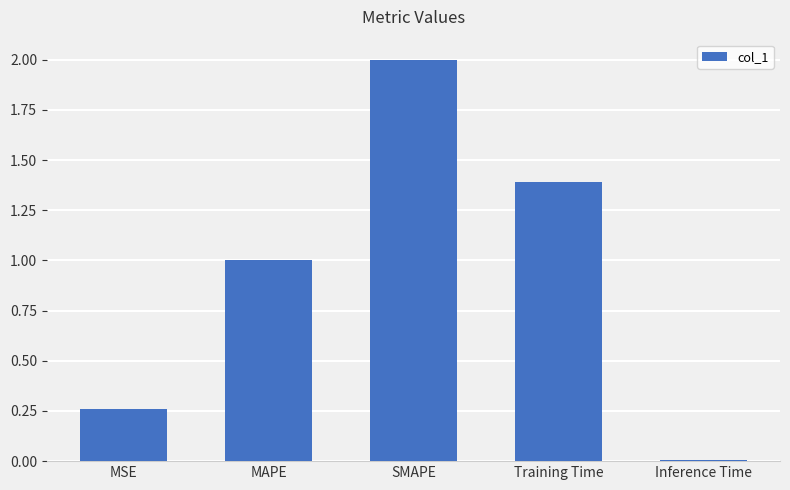

What is the difference between the maximum and minimum values?

2.0